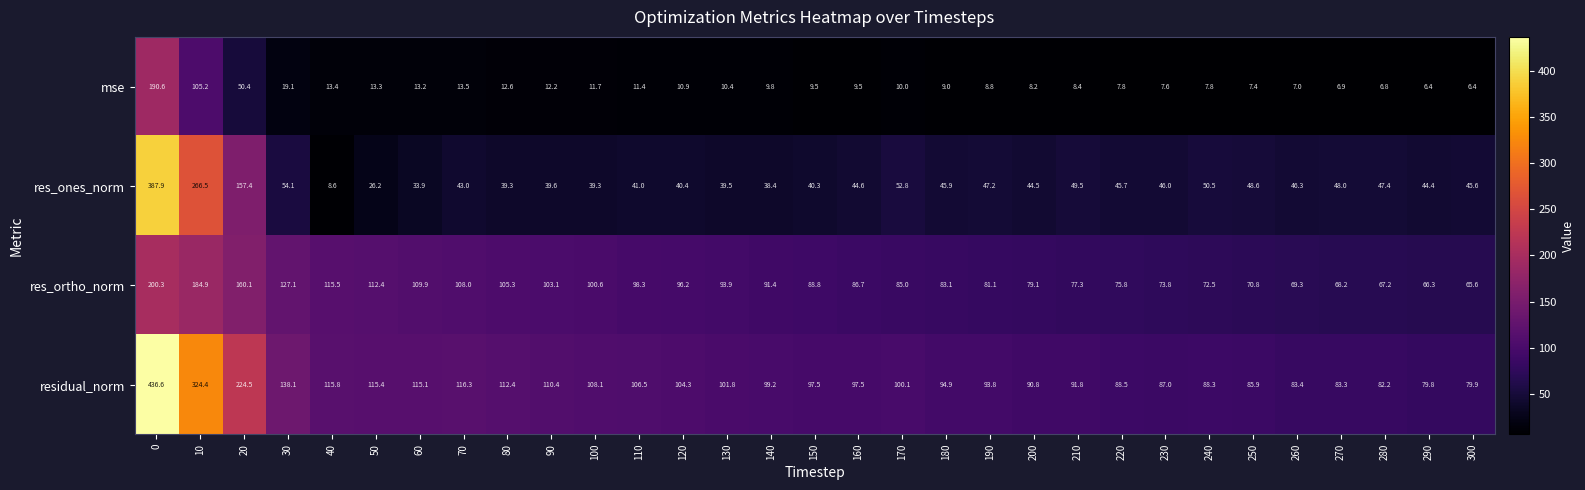

True or false: residual_norm has a value of 110.4 at 90.

True